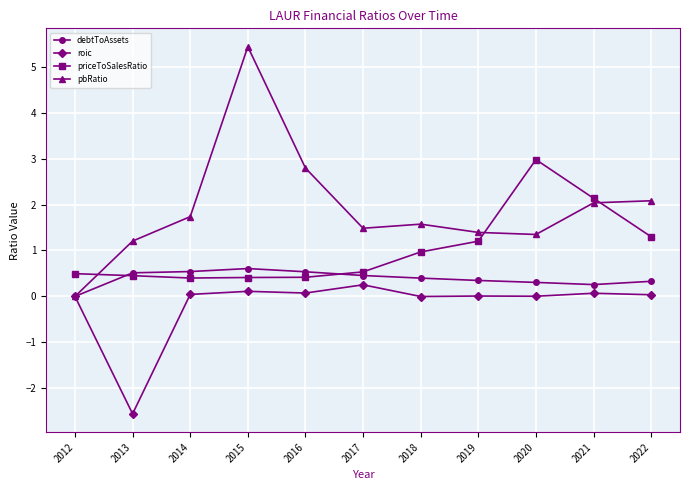

List the series in order of their peak value, highest first.

pbRatio, priceToSalesRatio, debtToAssets, roic